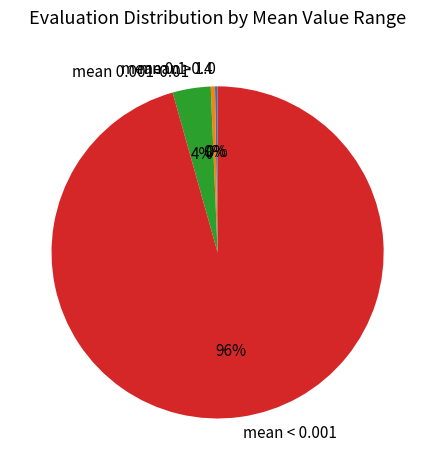

Which slice is the largest?

mean < 0.001